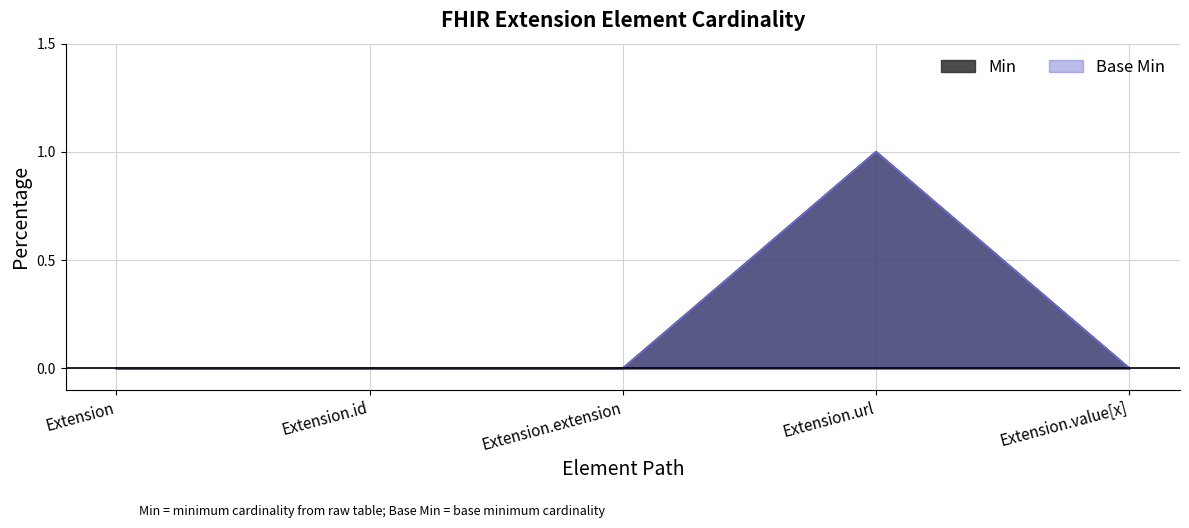

Between Extension.id and Extension.extension, which series saw the biggest shift?

Min